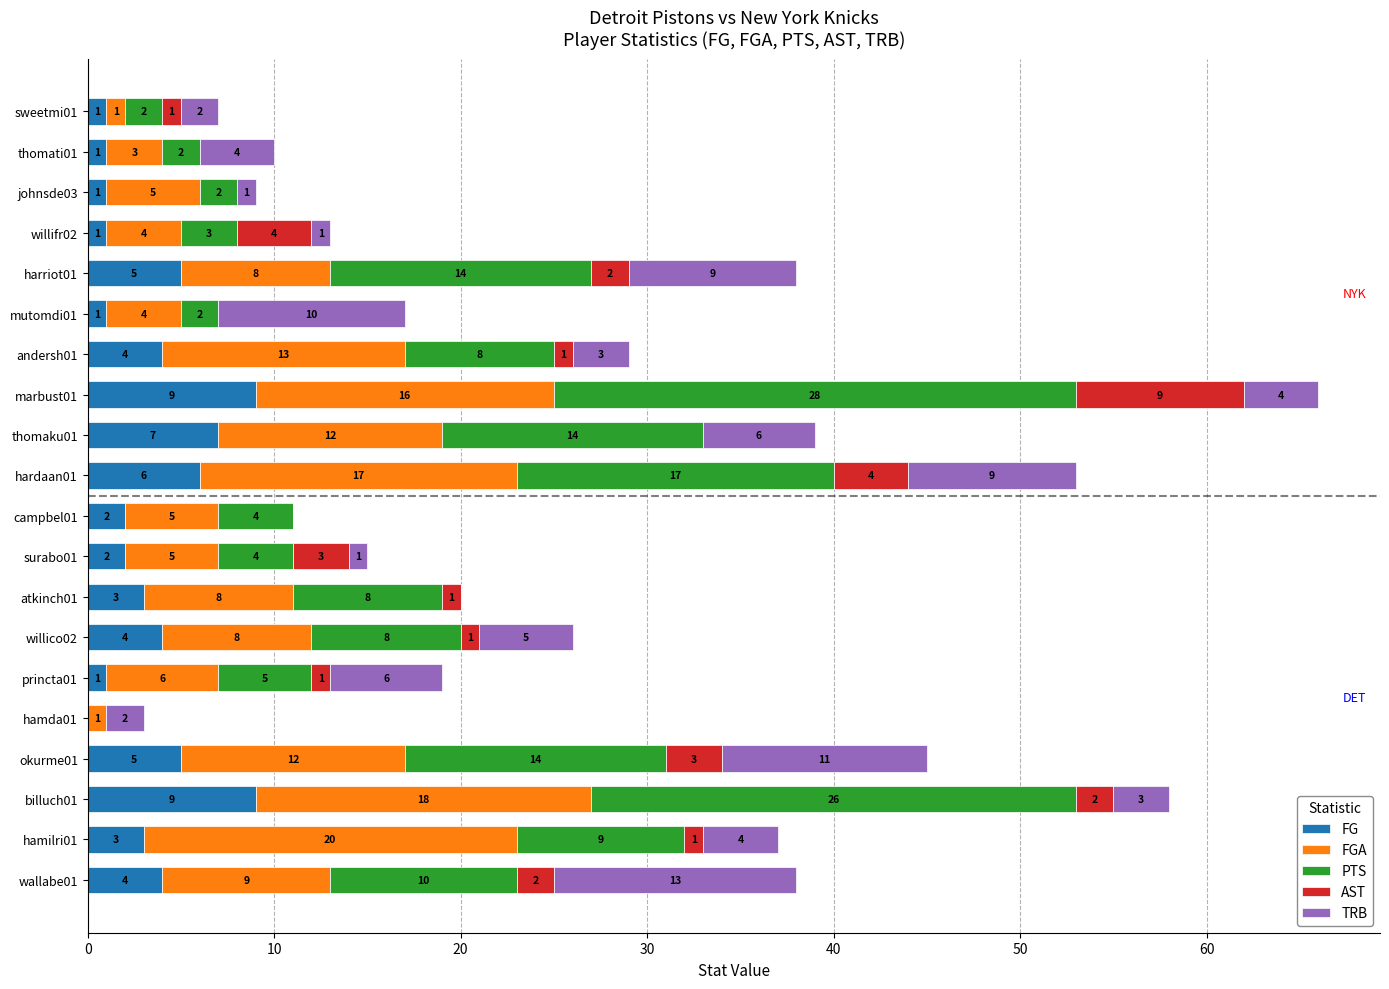

How many distinct data groups are displayed?

5